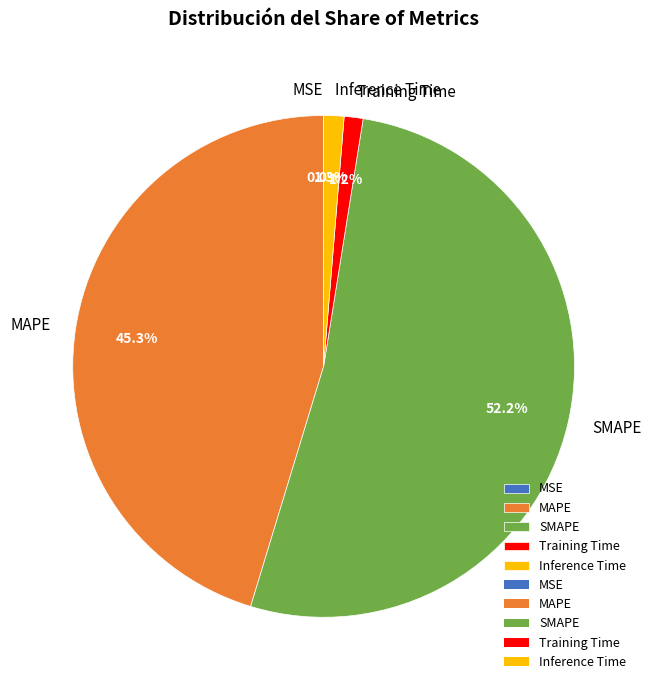

Between Training Time and MAPE, which is larger?

MAPE